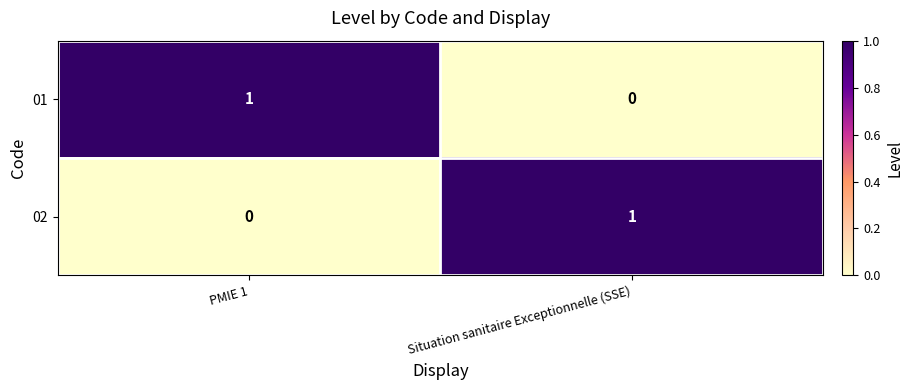

Where is 02 nearest to the value 0?

PMIE 1